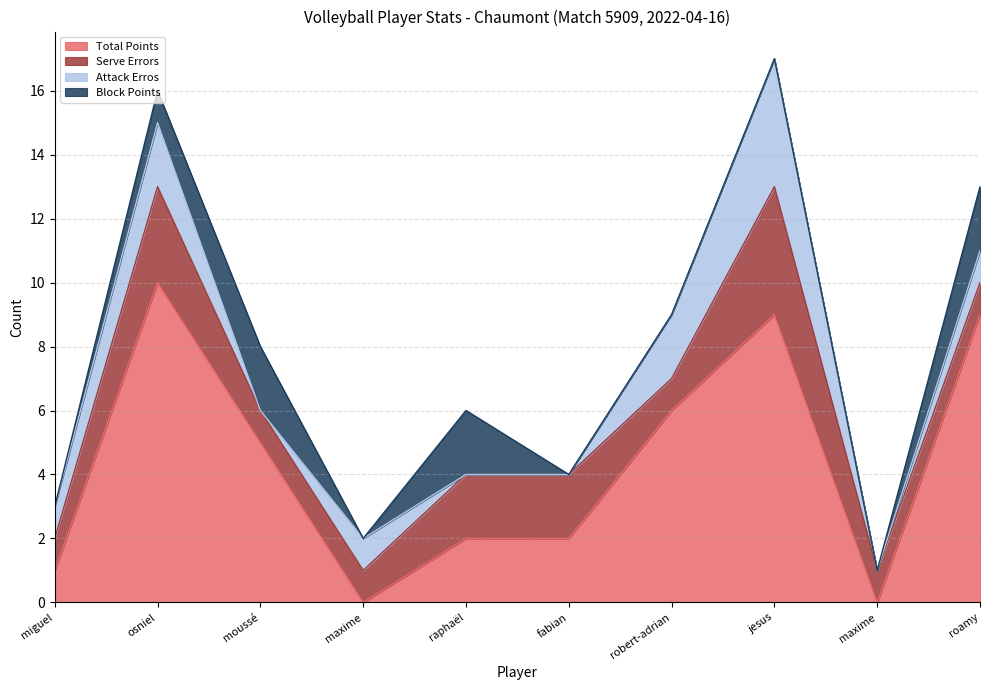

What is the difference between the maximum and minimum values in the Attack Erros series?

4